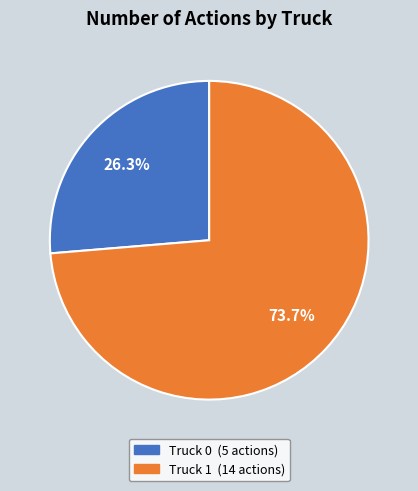

Combined, what portion of the pie is Truck 0 and Truck 1?

100.0%